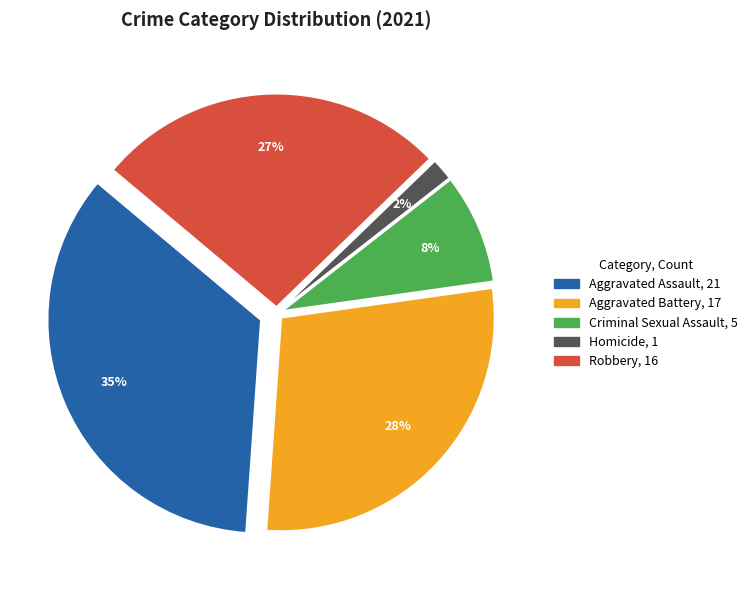

Which has a higher value, Homicide or Robbery?

Robbery